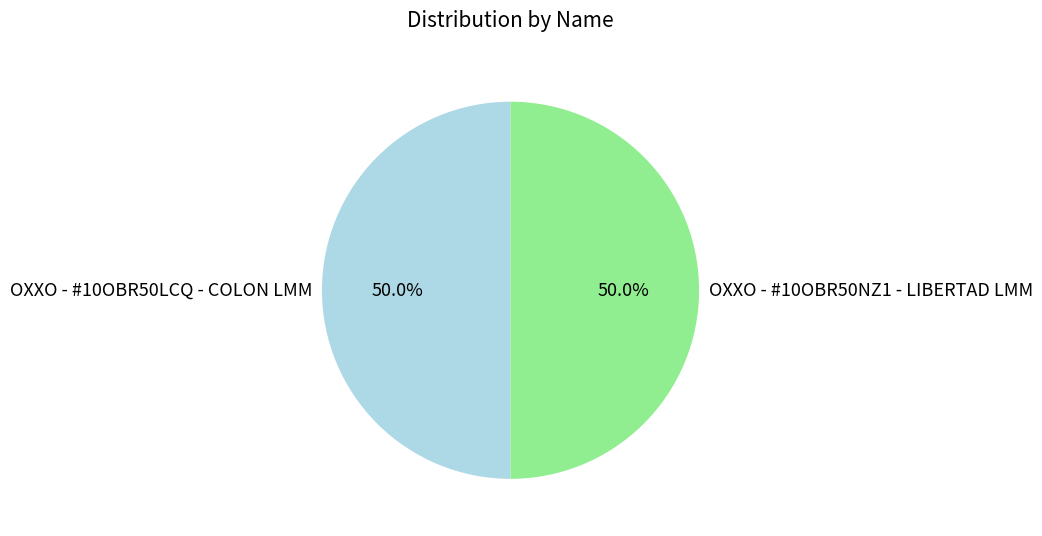

How many segments does this pie chart have?

2